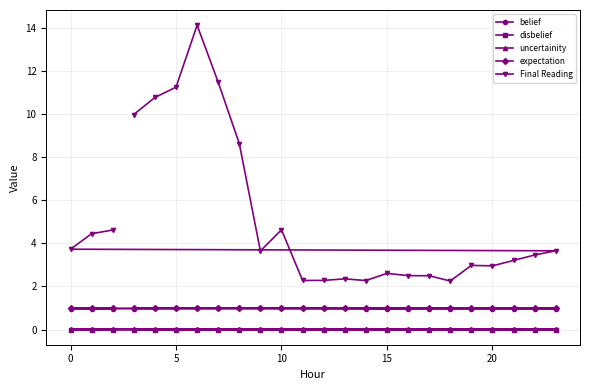

What is the maximum value shown in the chart?

14.1